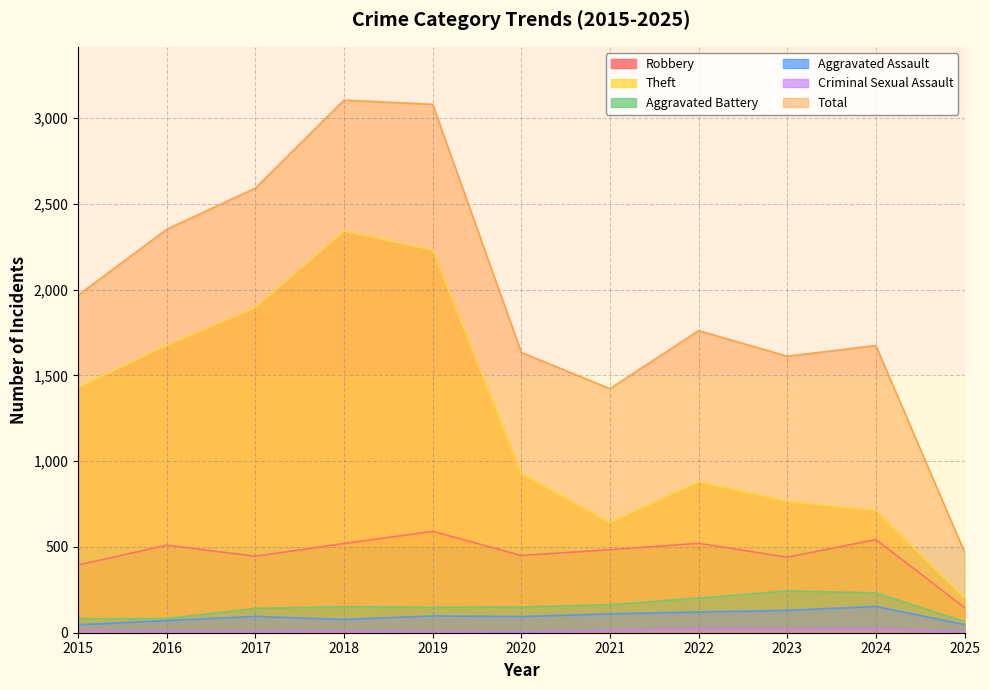

Which series has the widest spread of values?

Total